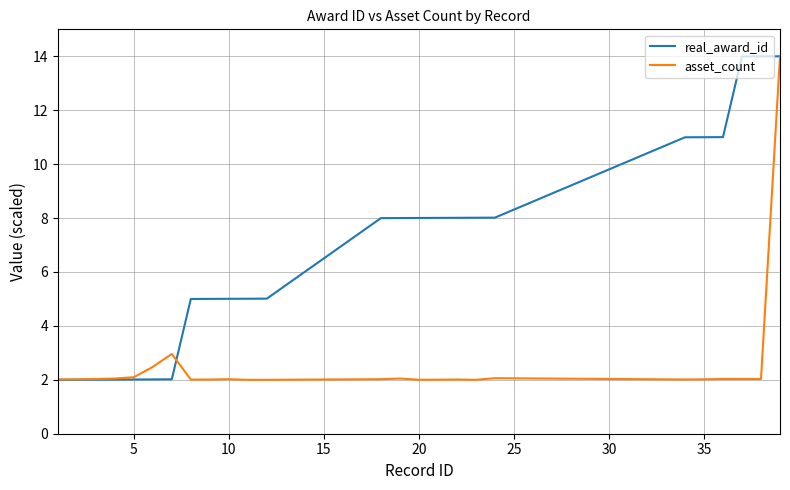

What is the difference between the maximum and minimum values in the real_award_id series?

12.0